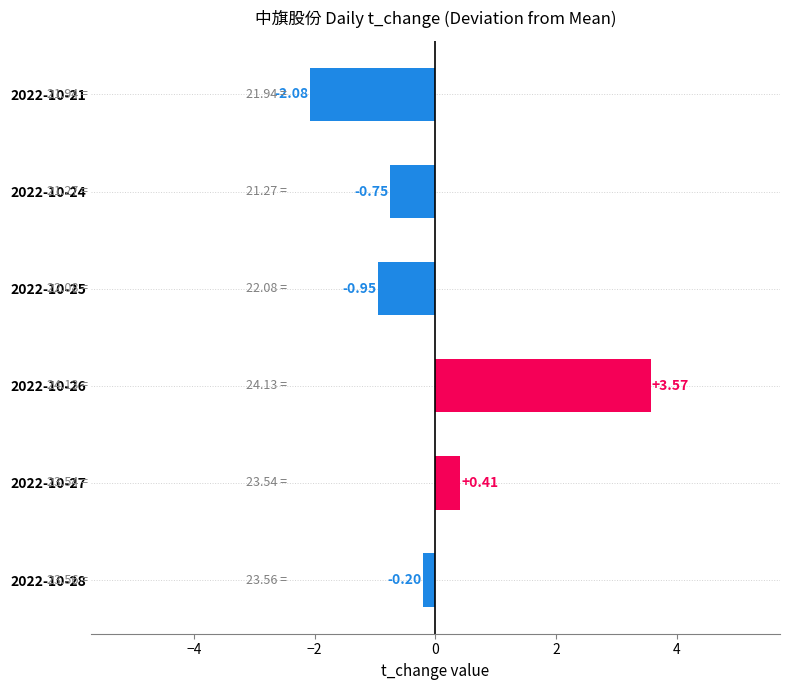

List the labels in order of value, largest first.

2022-10-26, 2022-10-27, 2022-10-28, 2022-10-24, 2022-10-25, 2022-10-21